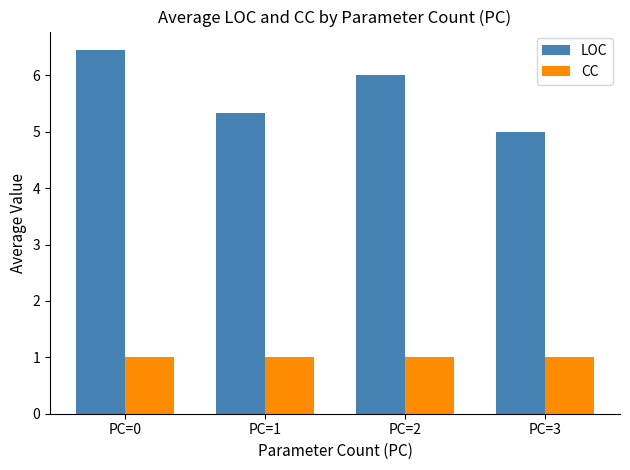

What is the lowest value of the CC series?

1.0